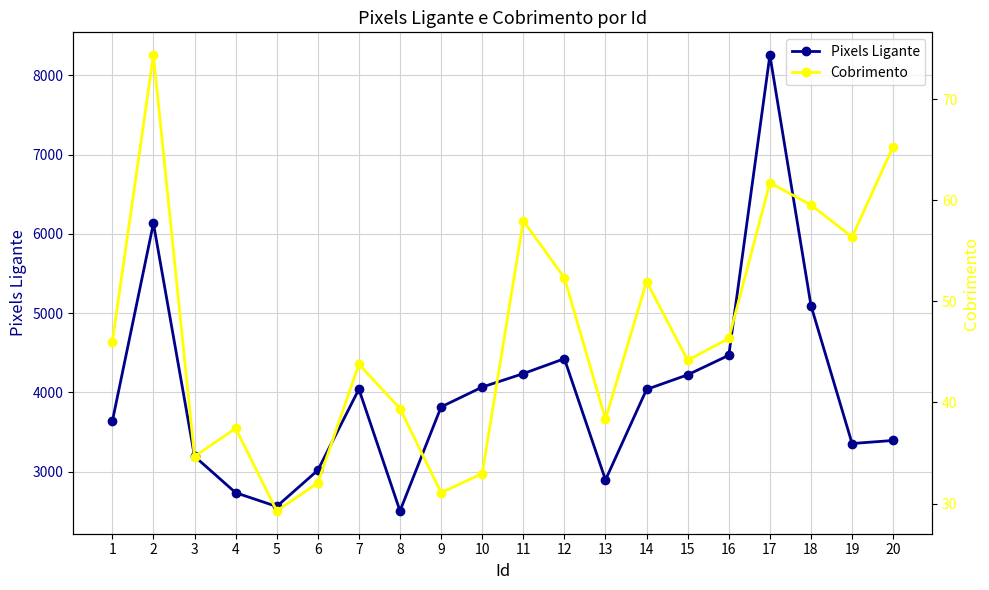

Reading left to right, transcribe all the data shown in this chart.

Pixels Ligante: 1=3636.0	2=6134.0	3=3195.0	4=2736.0	5=2562.0	6=3019.0	7=4042.0	8=2506.0	9=3818.0	10=4068.0	11=4238.0	12=4426.0	13=2897.0	14=4039.0	15=4223.0	16=4469.0	17=8255.0	18=5096.0	19=3356.0	20=3395.0
Cobrimento: 1=46.0	2=74.4	3=34.7	4=37.4	5=29.3	6=32.0	7=43.8	8=39.4	9=31.1	10=33.0	11=58.0	12=52.3	13=38.4	14=52.0	15=44.2	16=46.3	17=61.7	18=59.5	19=56.4	20=65.3